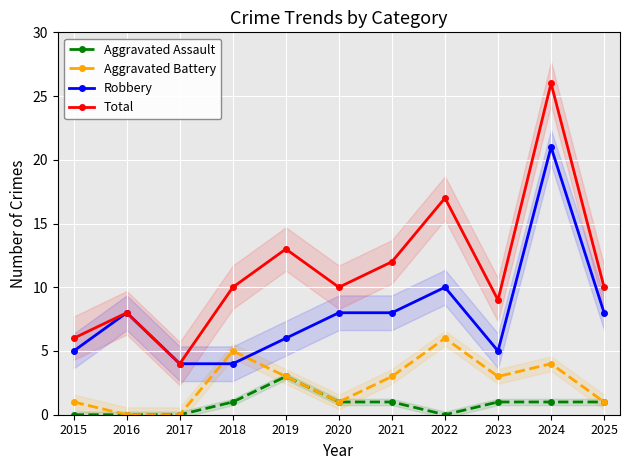

How many lines are shown in the chart?

4